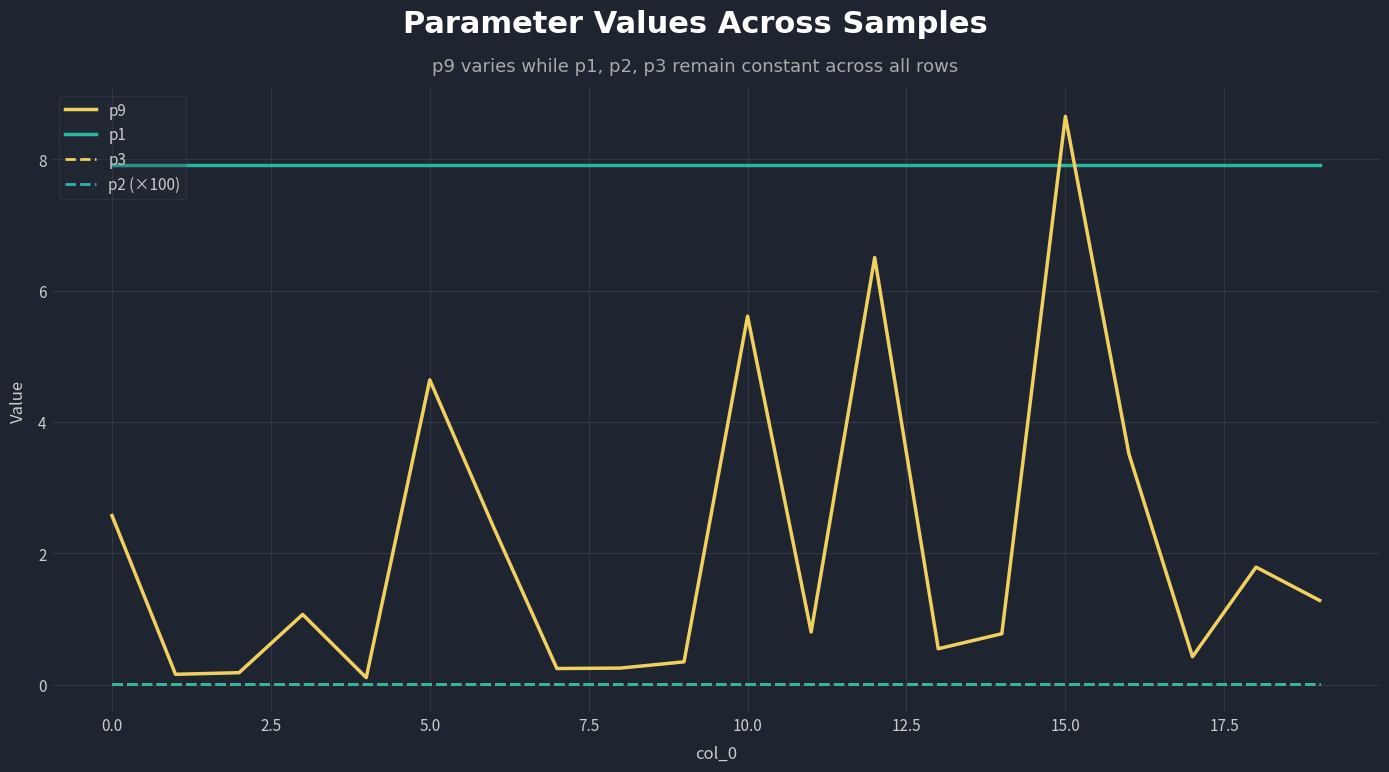

Which series has the largest total across all categories?

p1